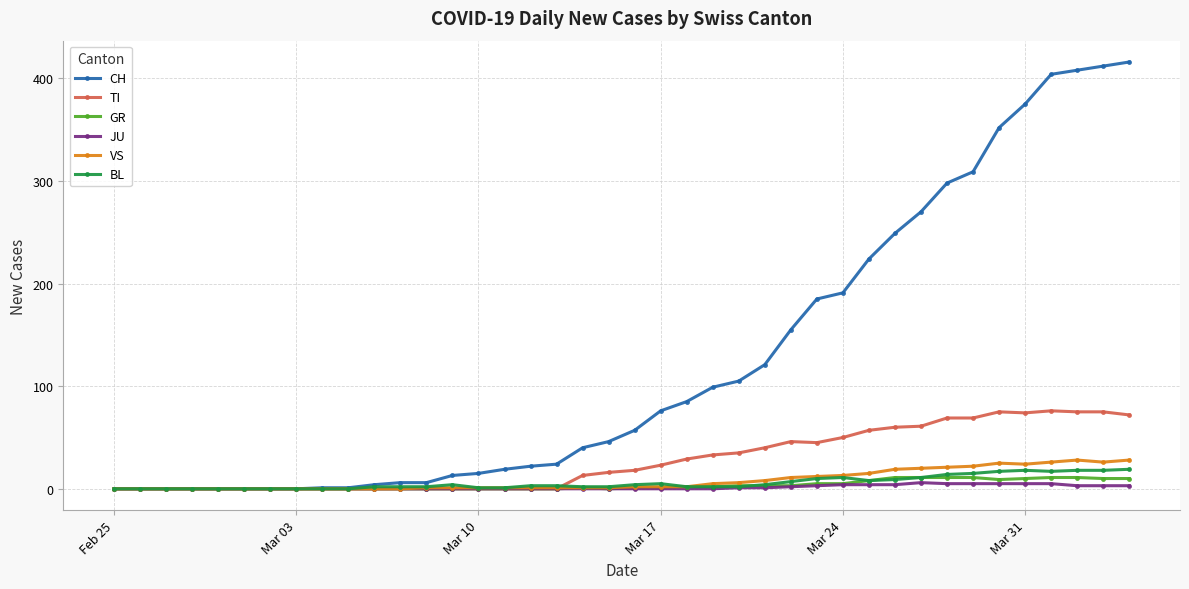

Which series has the widest spread of values?

CH